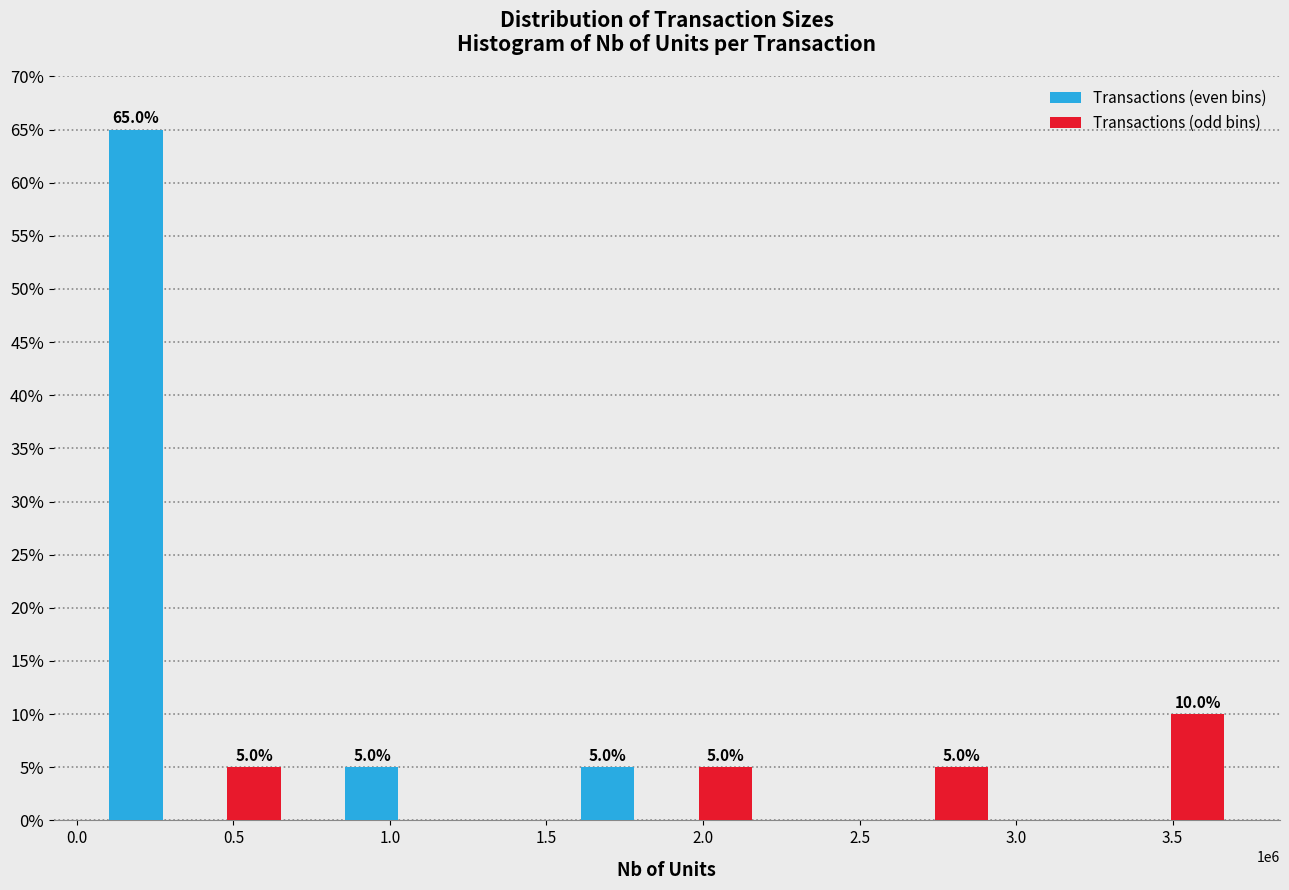

Reading right to left, transcribe all the data shown in this chart.

Transactions (even bins): 3.5=0	2.5=0	2.0=5	1.0=5	0.5=65
Transactions (odd bins): 3.5=10	2.5=5	2.0=5	1.0=0	0.5=5